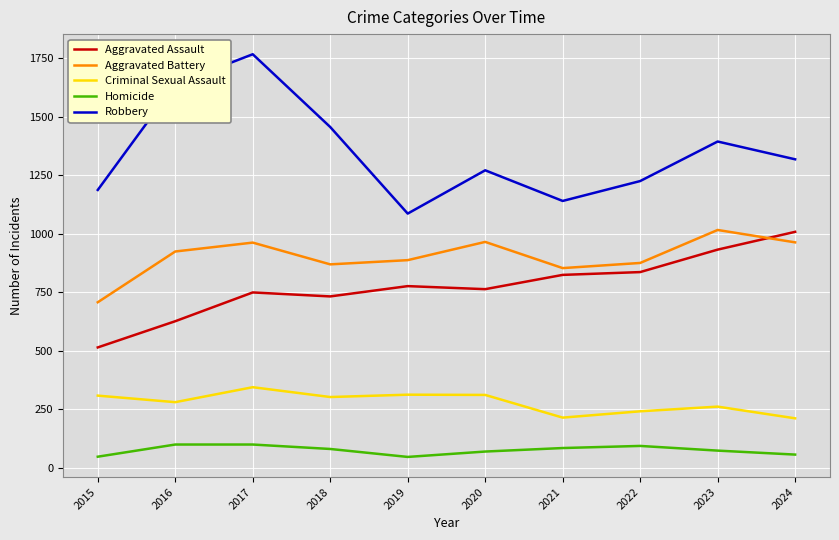

True or false: Homicide and Robbery intersect in this chart.

False